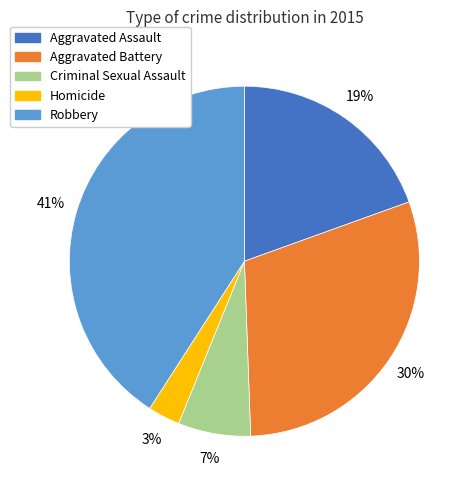

The Aggravated Assault slice represents 19% of the pie. True or false?

True